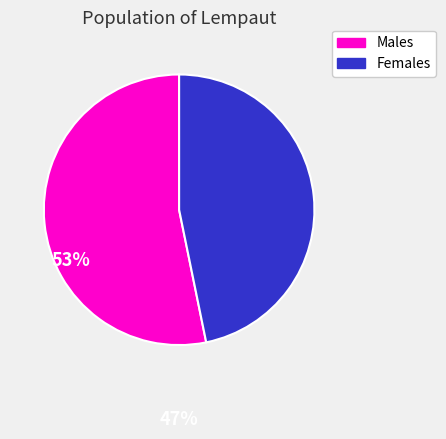

Is the sum of Males and Females greater than half?

Yes